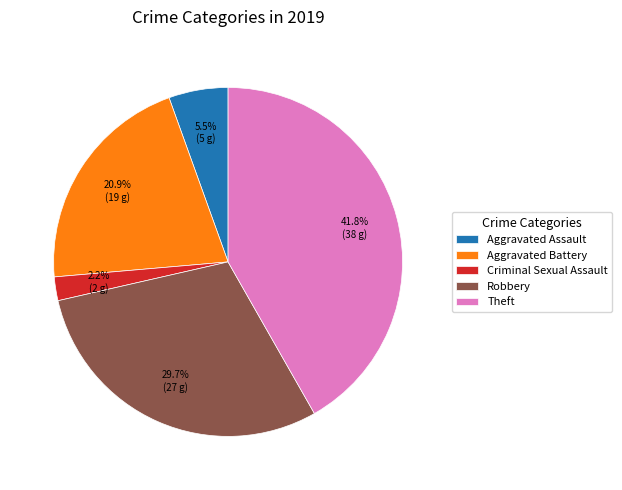

How many segments does this pie chart have?

5